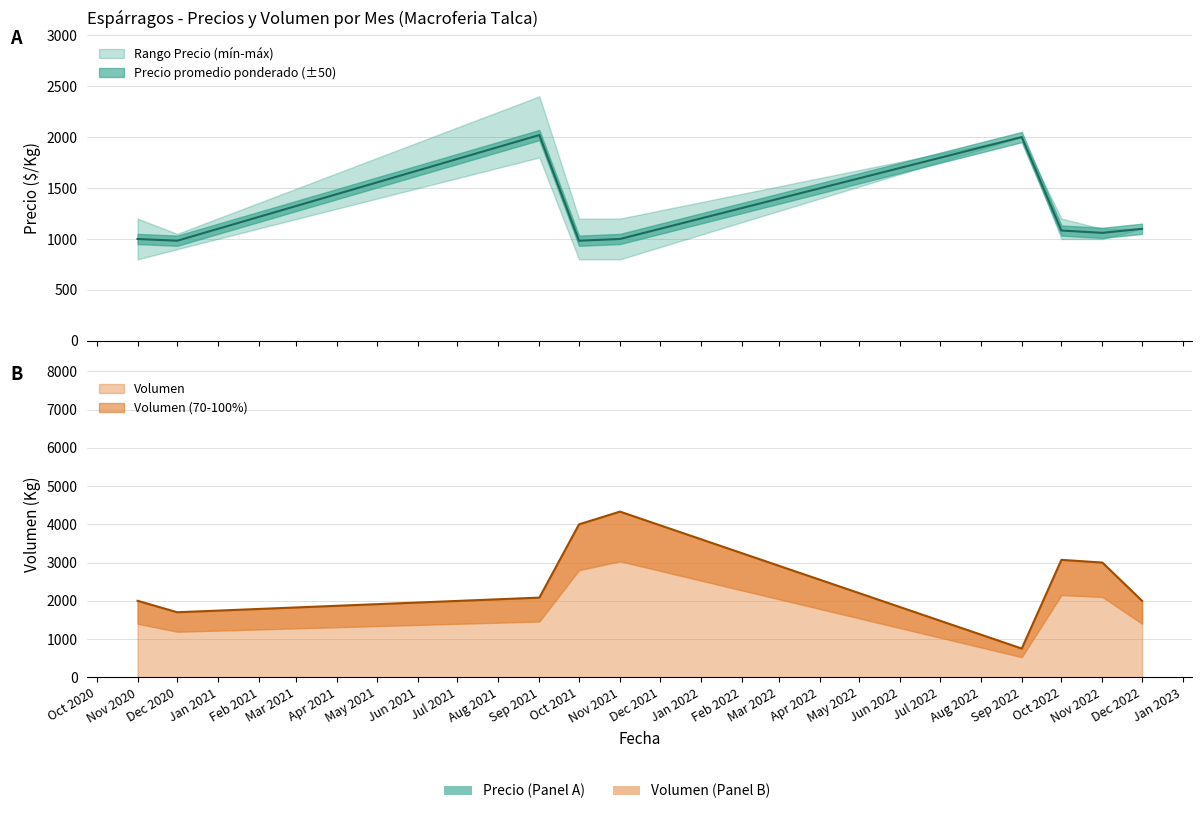

What is the label of the 1st point from the right?

Dec 2022